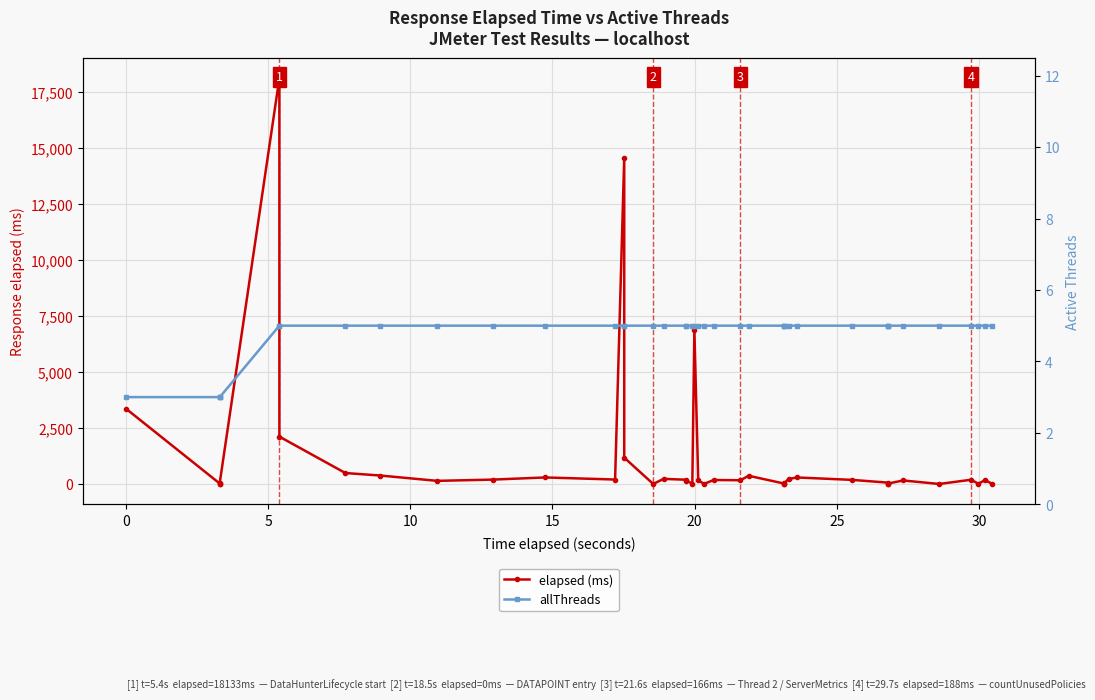

How many lines are shown in the chart?

2